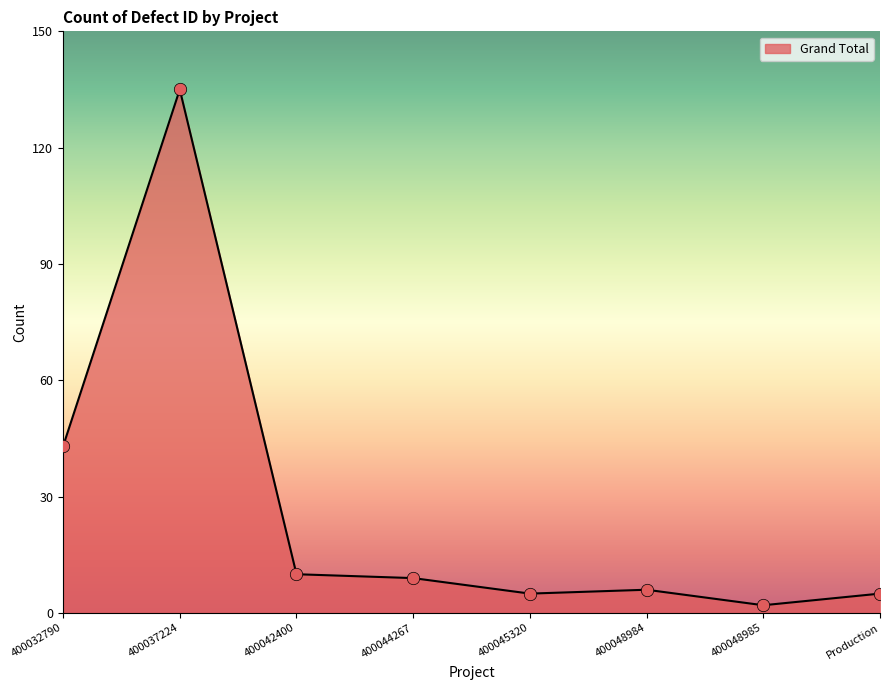

What is the change in value from 400045320 to 400048984?

+1